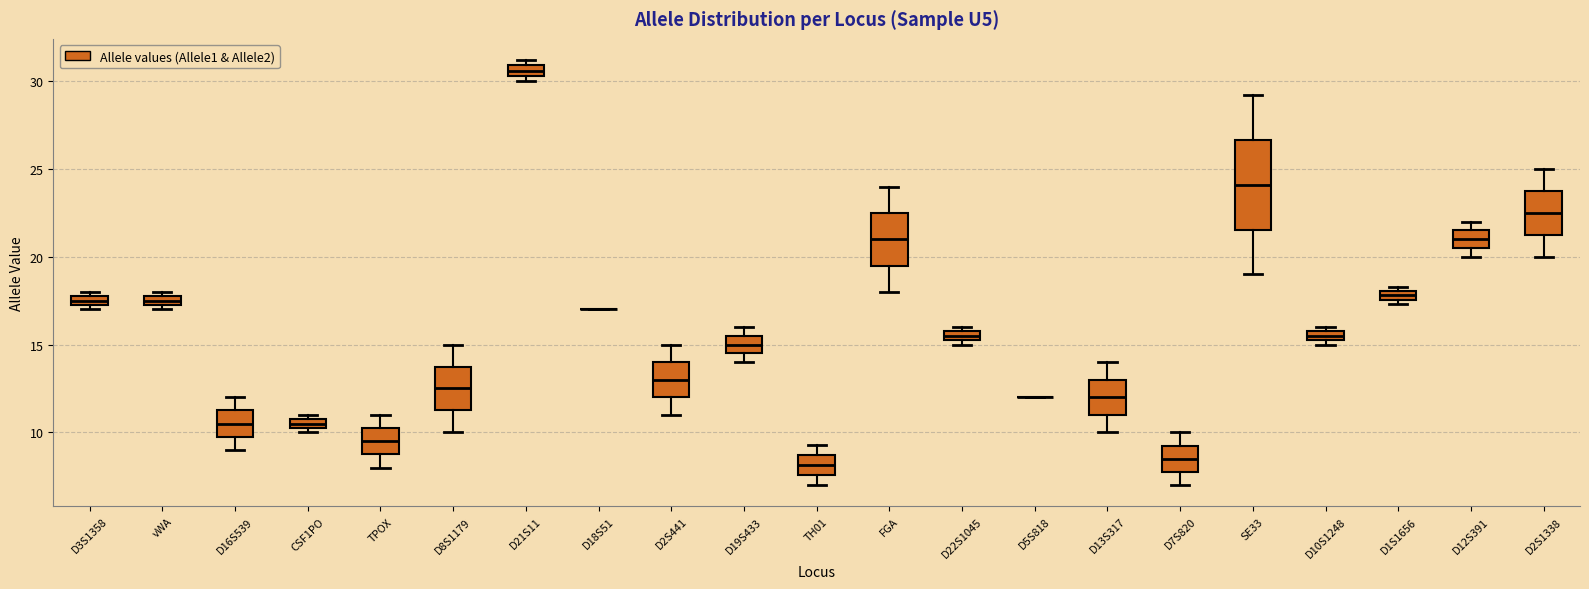

Comparing the boxes themselves (not the whiskers), which one is the tallest?

SE33